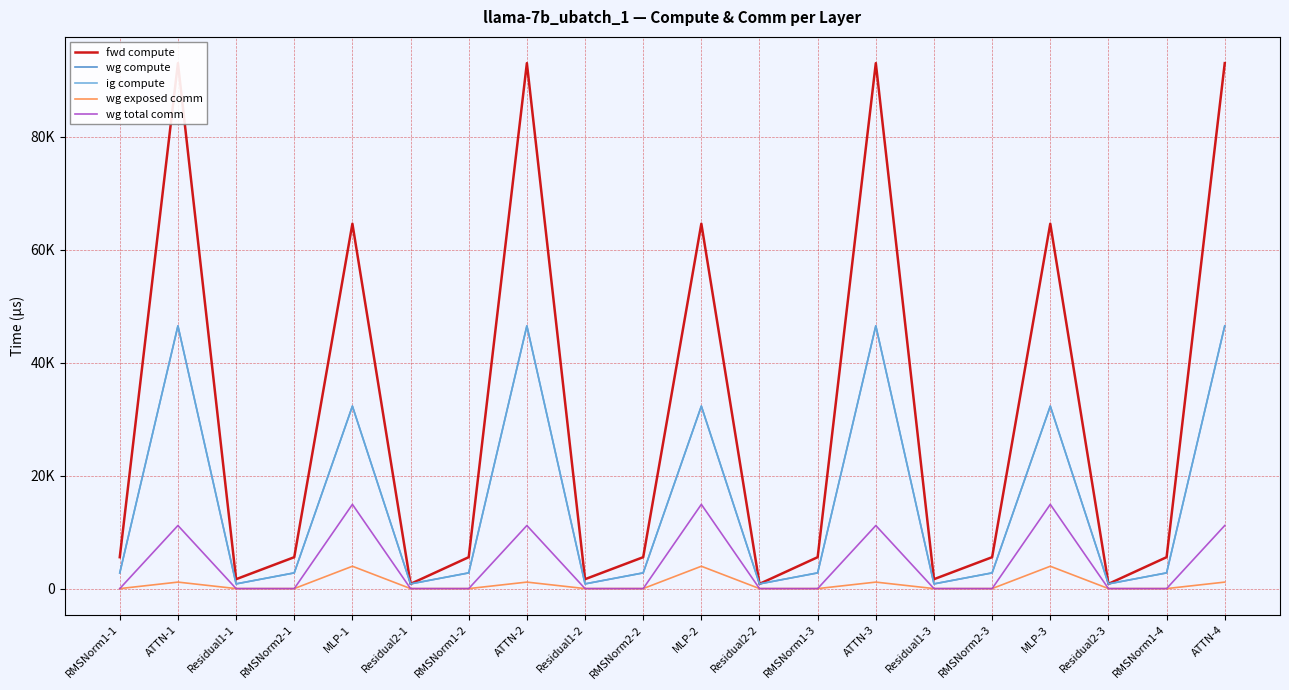

What is the spread (max minus min) of values at MLP-3?

60619.4